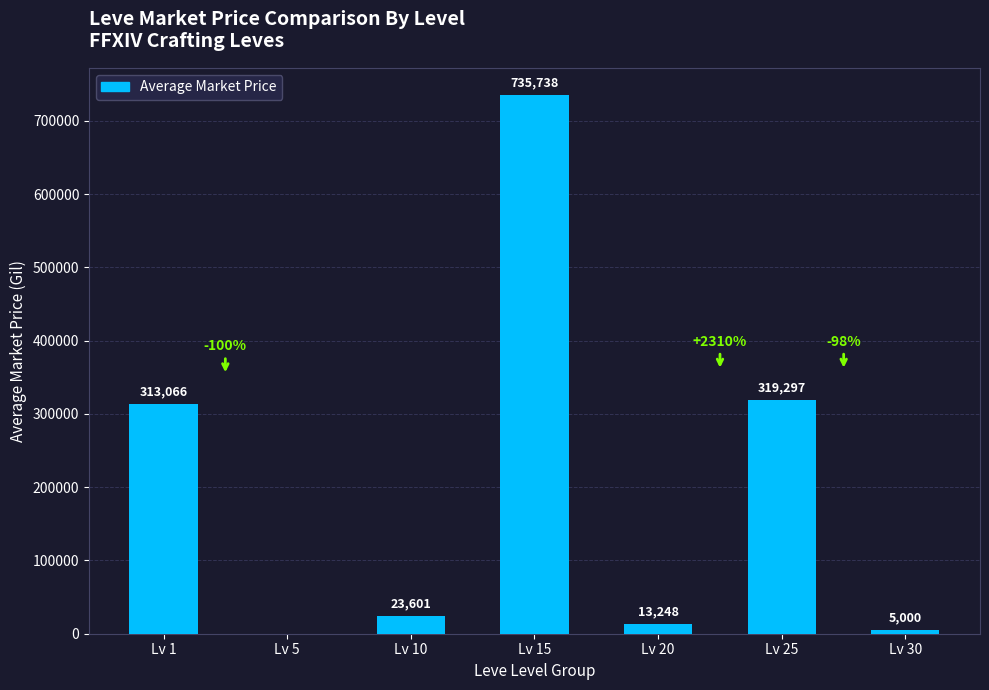

At which category does the chart reach its peak across all series?

Lv 15